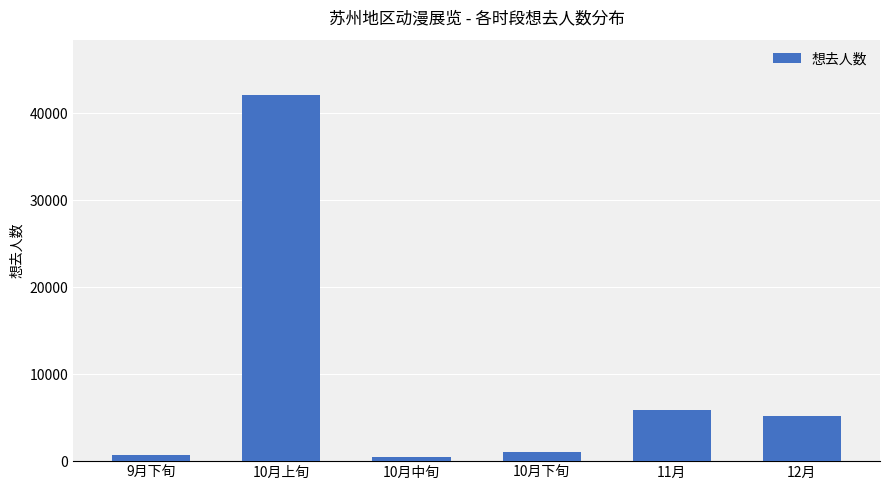

Which has a higher value, 10月上旬 or 10月下旬?

10月上旬